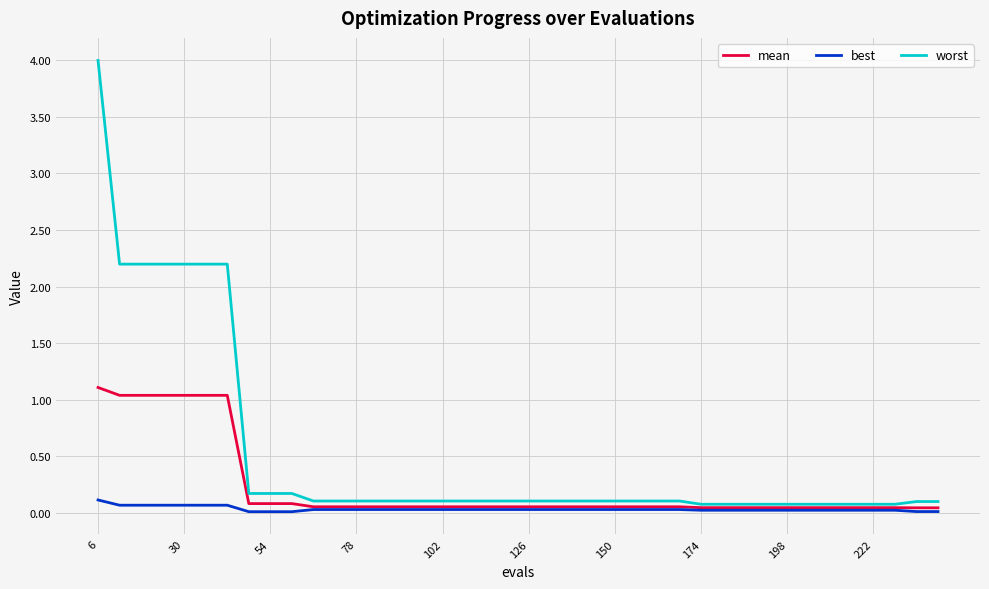

Which series has the widest spread of values?

worst